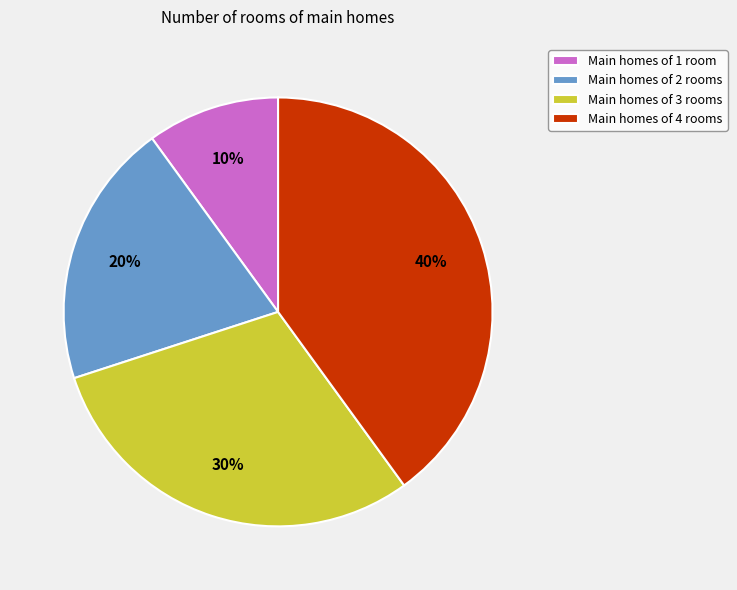

Count the number of slices in the pie.

4